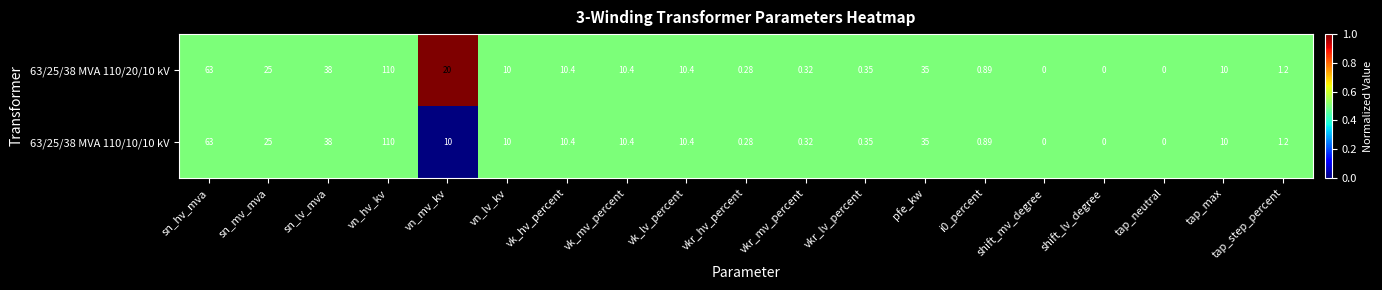

Where is 63/25/38 MVA 110/20/10 kV nearest to the value 55?

sn_hv_mva